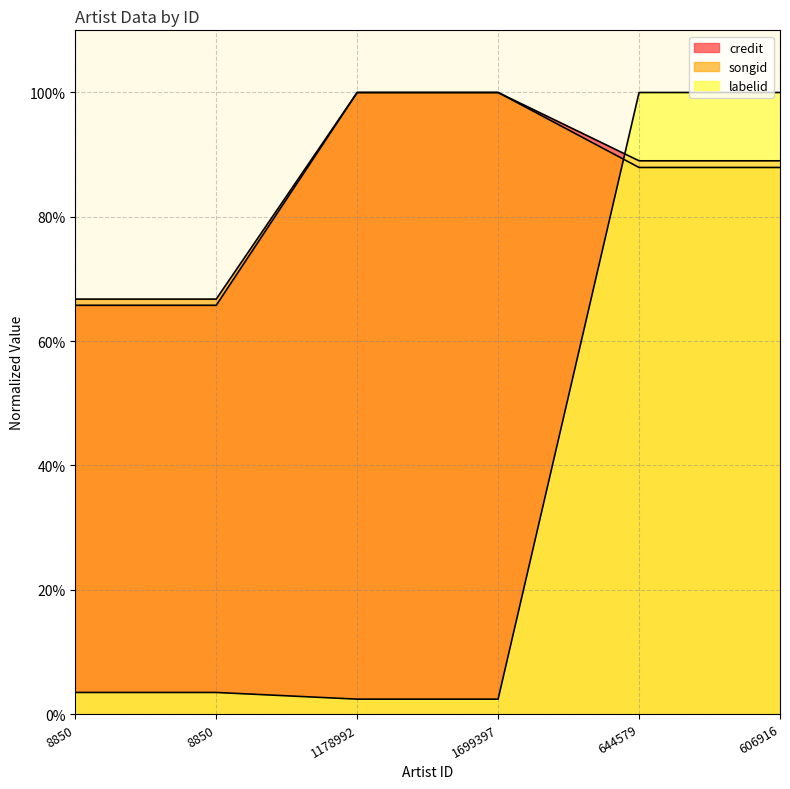

Reading left to right, list all the values displayed in this chart.

credit: 8850=0.7	8850=0.7	1178992=1.0	1699397=1.0	644579=0.9	606916=0.9
songid: 8850=0.7	8850=0.7	1178992=1.0	1699397=1.0	644579=0.9	606916=0.9
labelid: 8850=0.0	8850=0.0	1178992=0.0	1699397=0.0	644579=1.0	606916=1.0